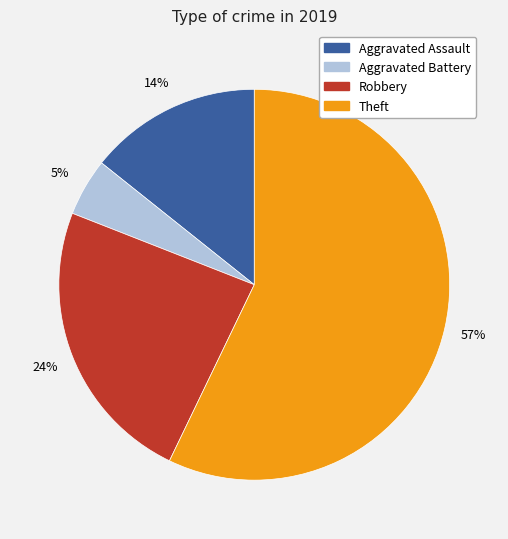

Rank the categories by value from lowest to highest.

Aggravated Battery, Aggravated Assault, Robbery, Theft